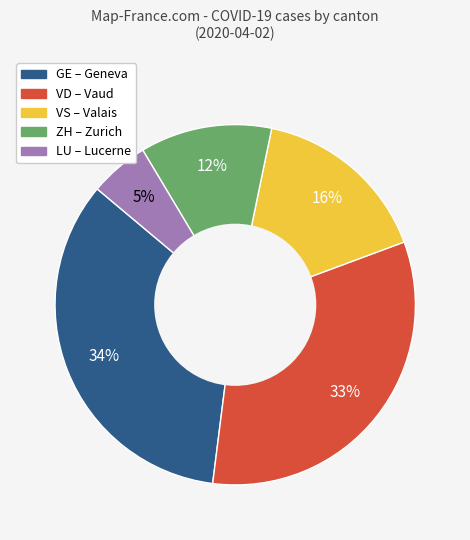

To the nearest percent, what is the average slice percentage?

20%